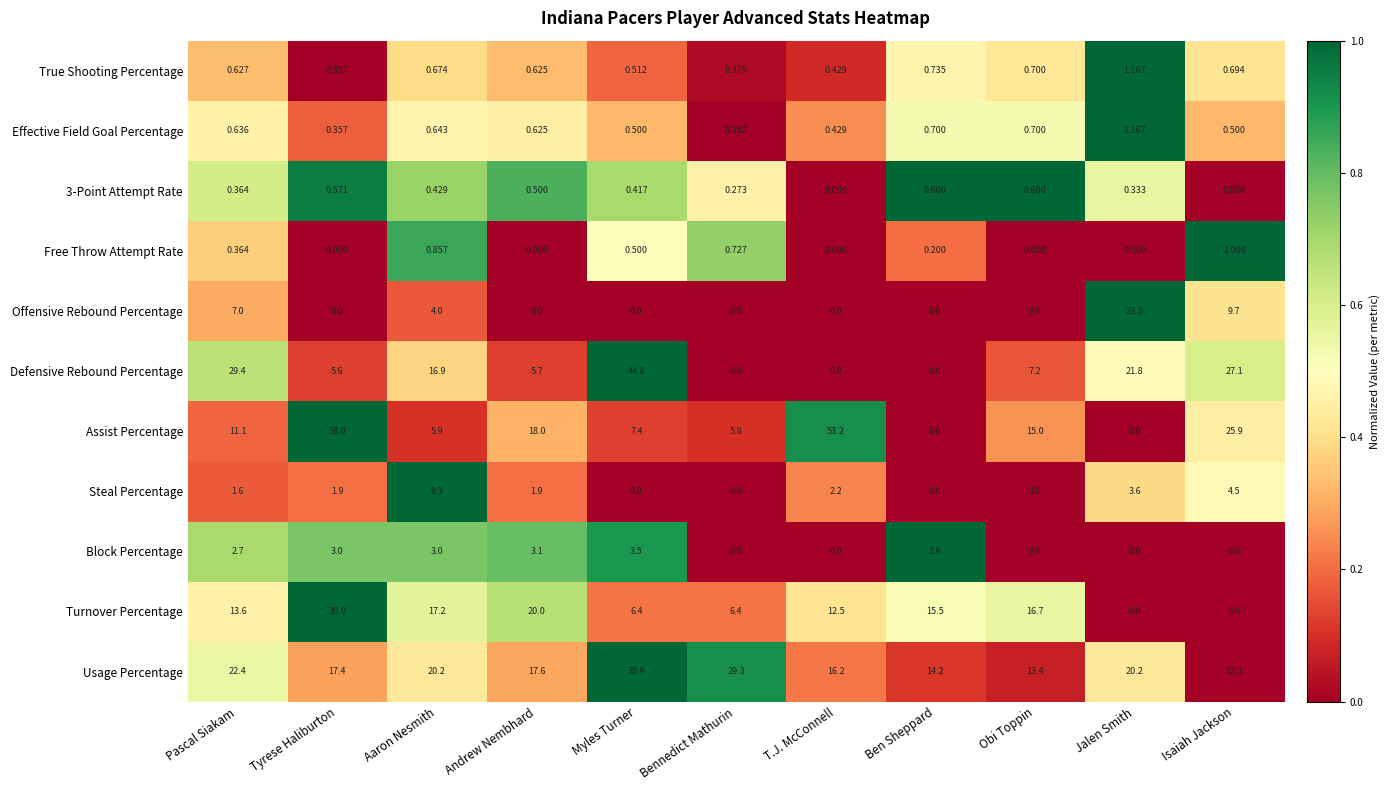

Which category has the highest value in the Assist Percentage series?

Tyrese Haliburton